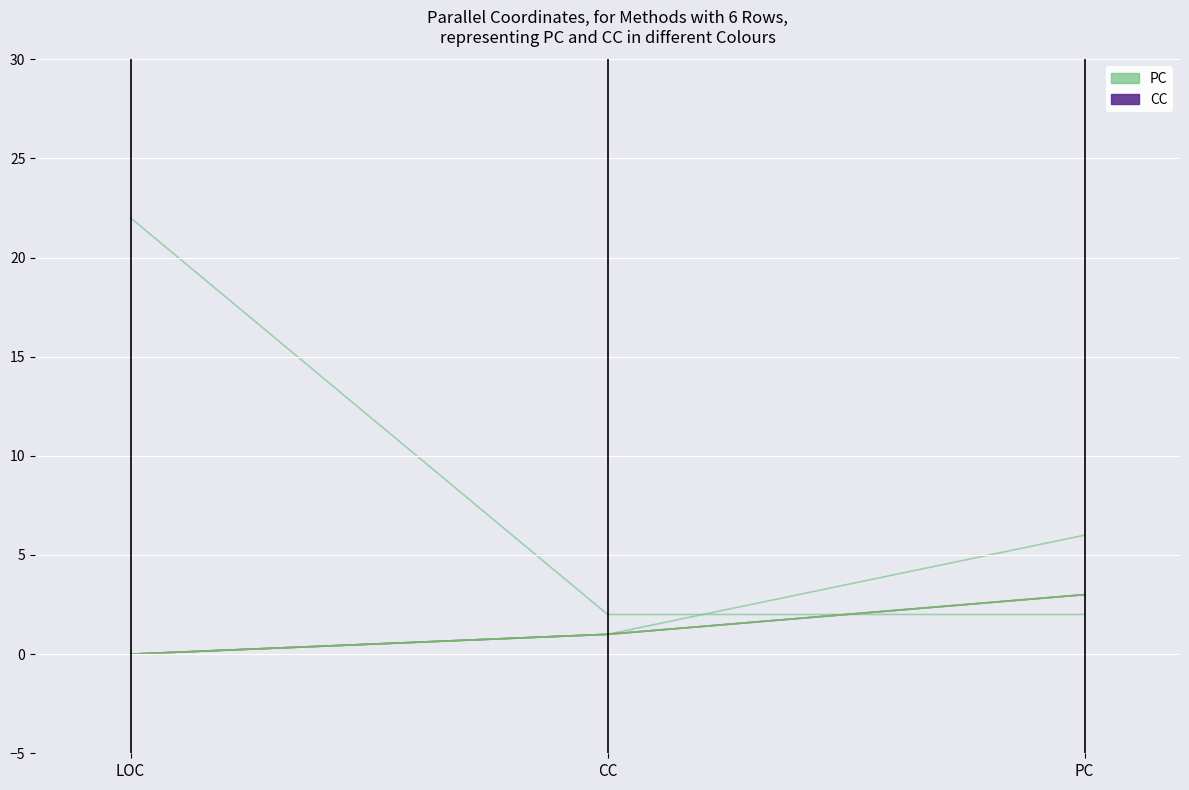

The value of GetDataAsDaisy at CC is 1. True or false?

True